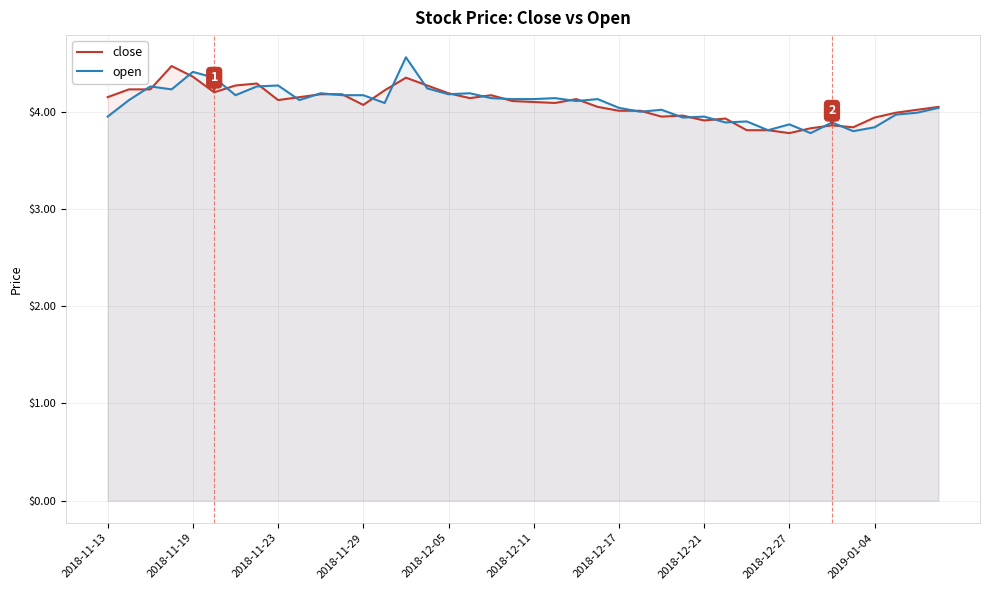

What is the label of the 40th point from the right?

2018-11-13